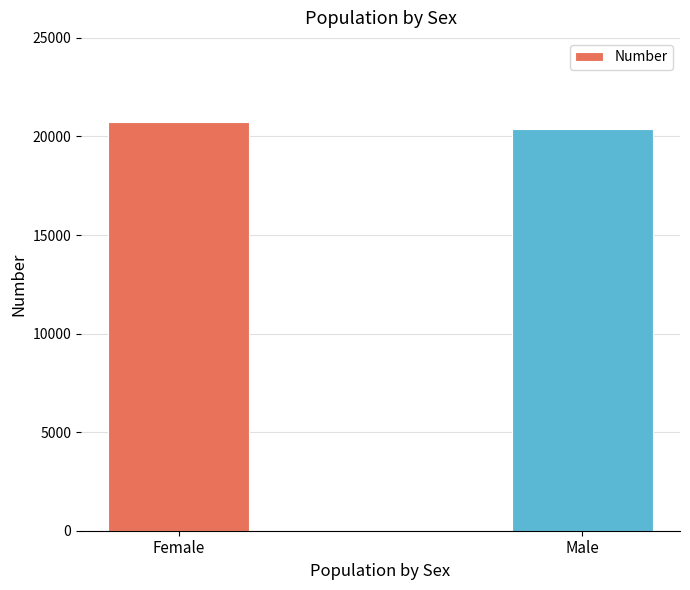

Between Male and Female, which is larger?

Female